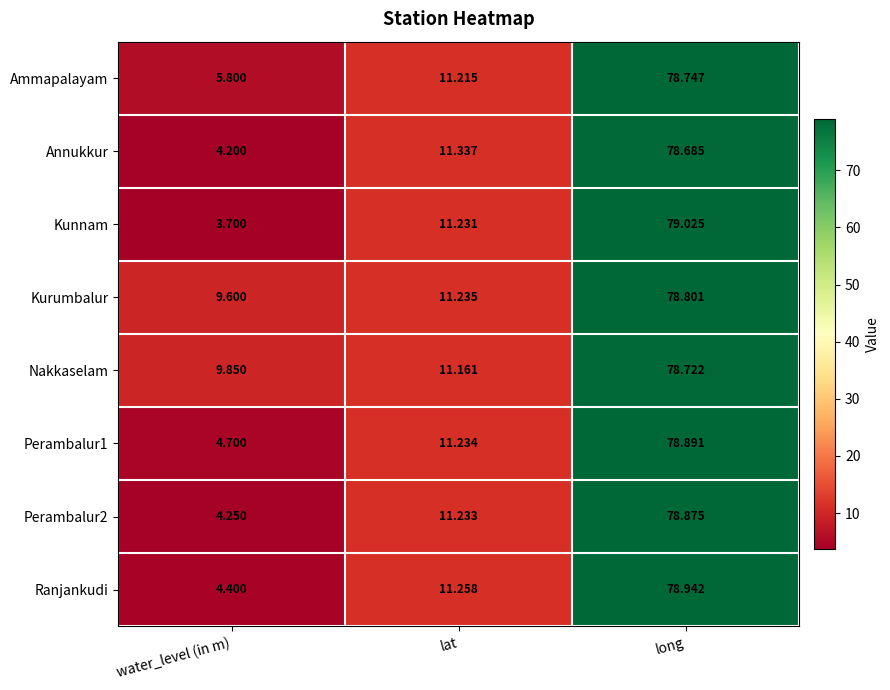

Which category has the highest value in the Kurumbalur series?

long